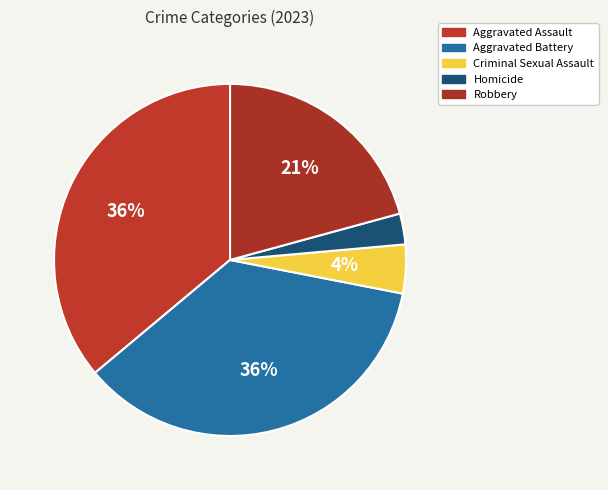

How many slices are in this pie chart?

5